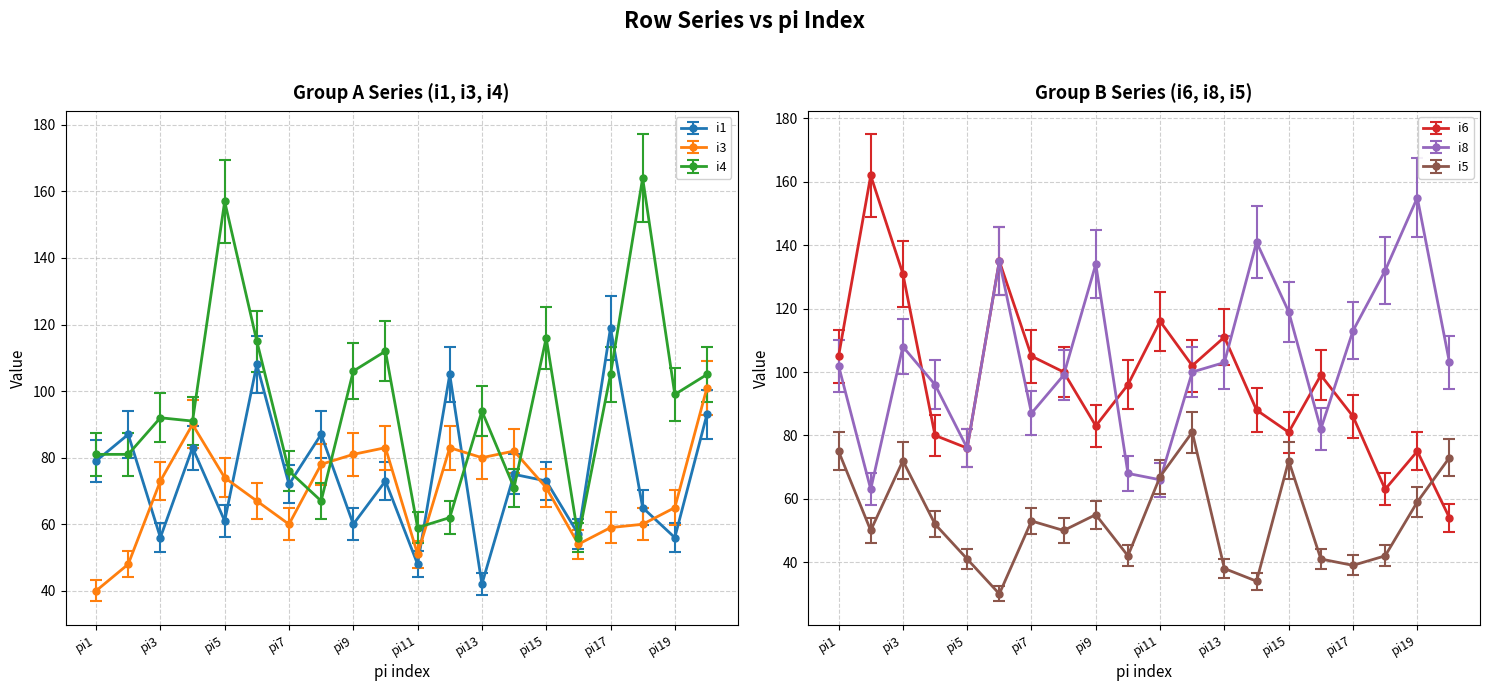

Which series has the largest total across all categories?

i8